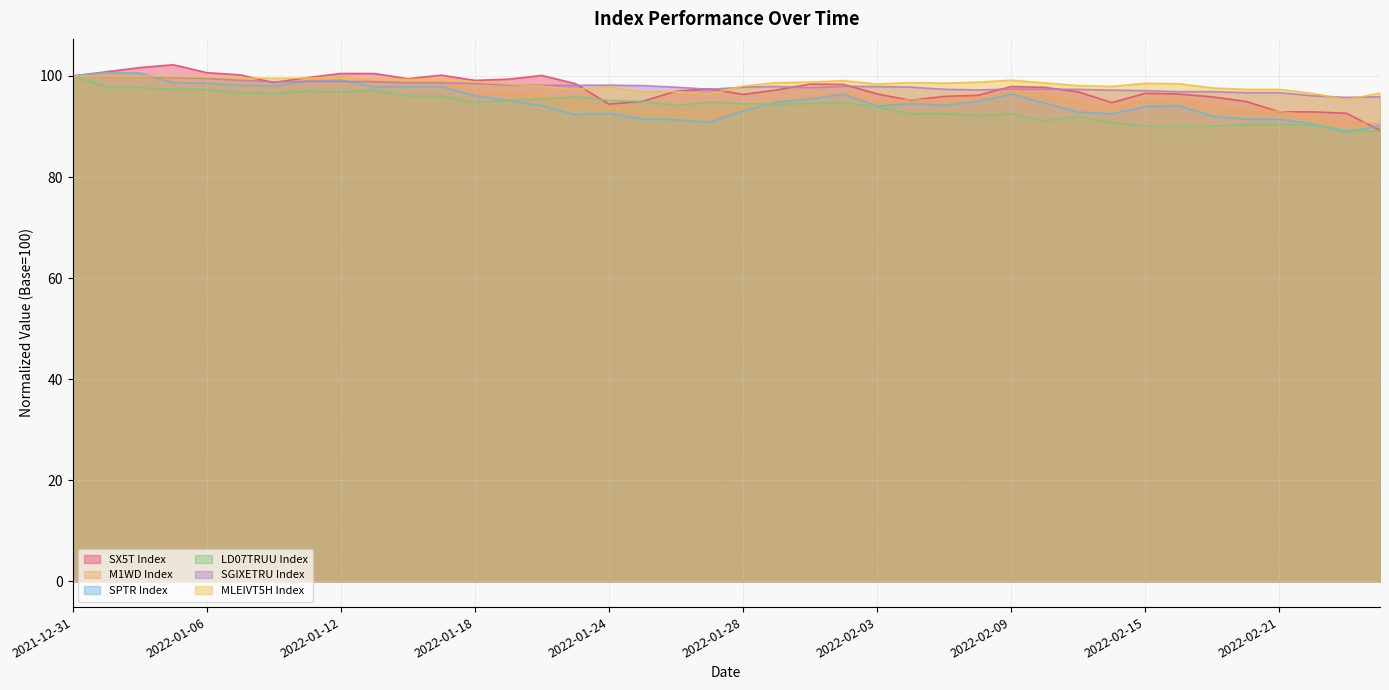

The M1WD Index series shows 145.8 at 2022-02-14. True or false?

False